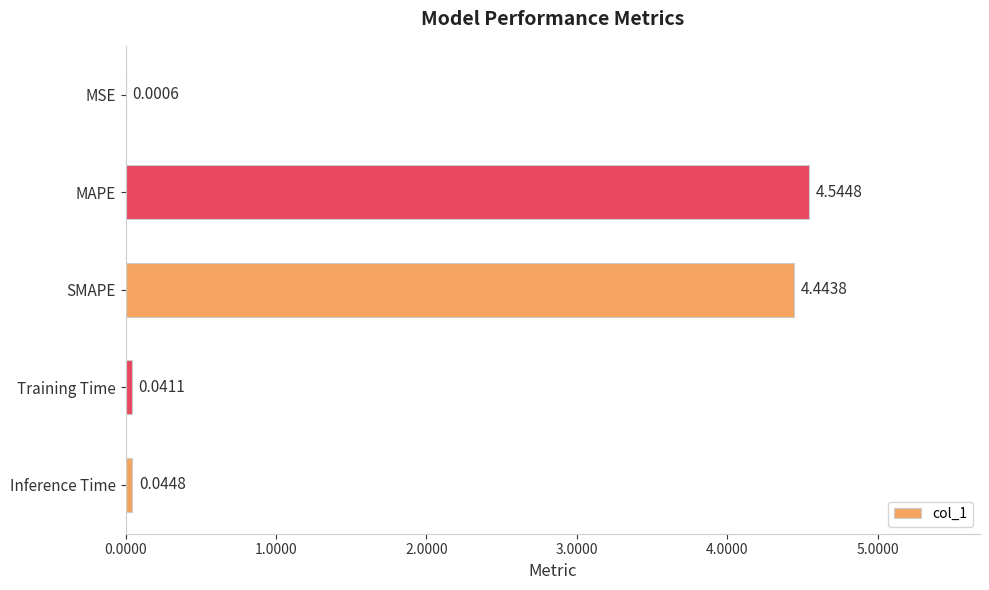

At which label is the value closest to 2?

Inference Time